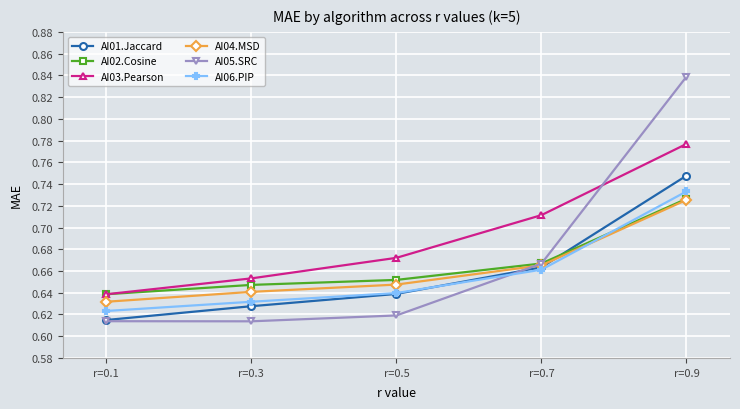

What is the difference between the AI03.Pearson values at r=0.1 and r=0.7?

0.1